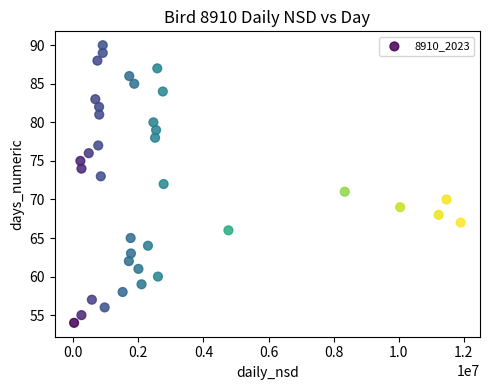

What is the range of Y values (max minus min)?

36